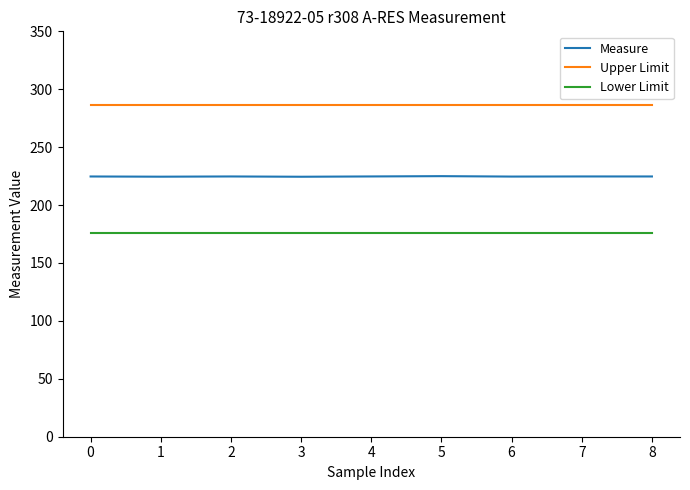

Count the number of categories in the chart.

9